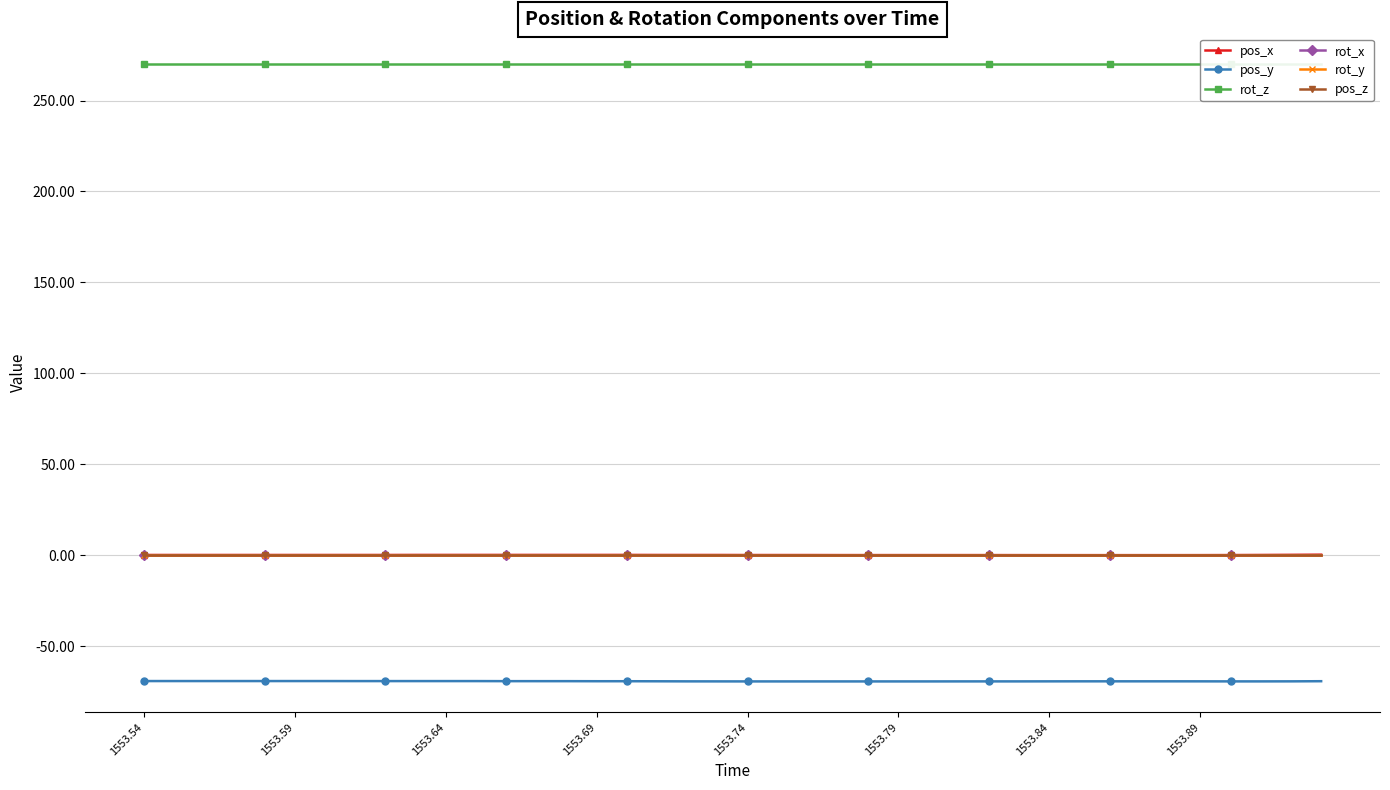

What is the spread (max minus min) of values at 1553.84?

339.4